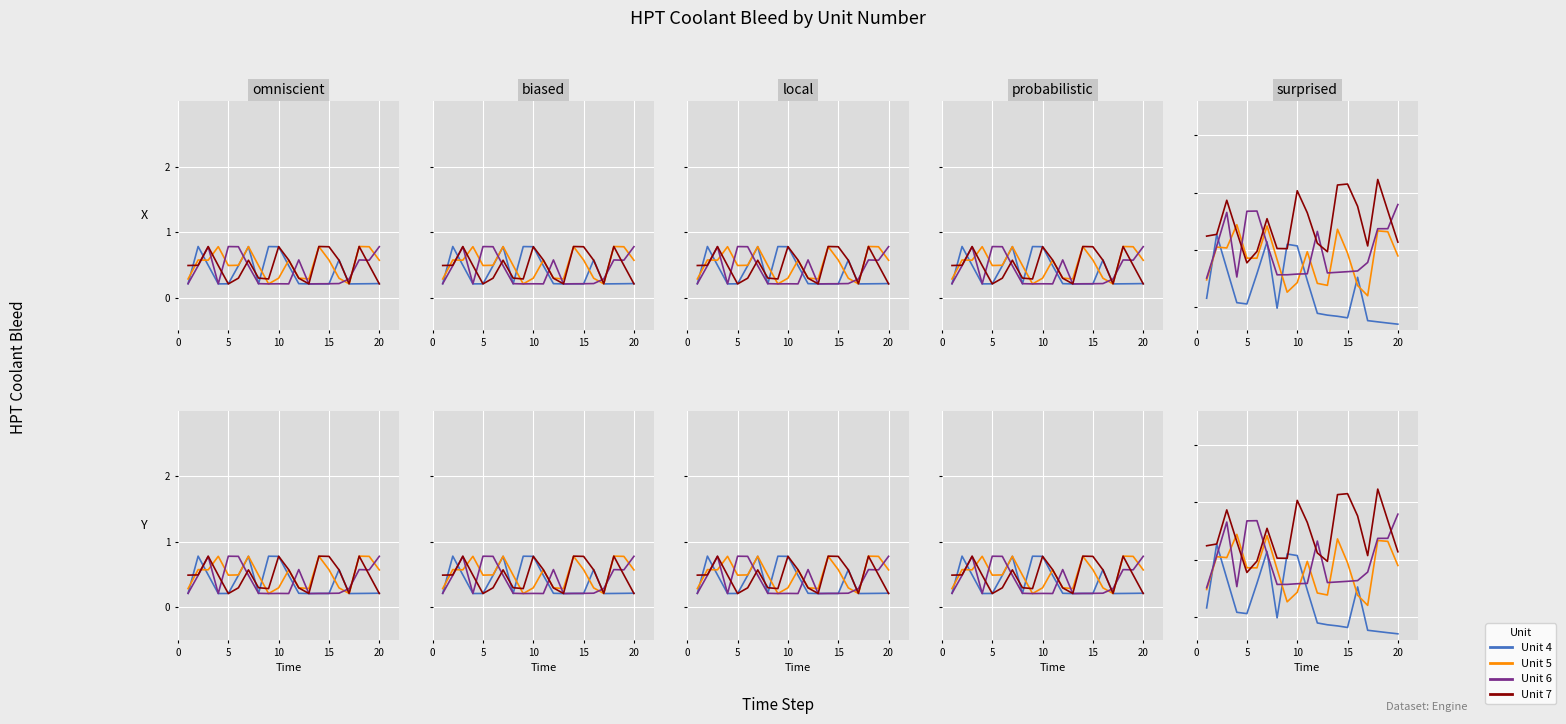

Which series has the widest spread of values?

Unit 4